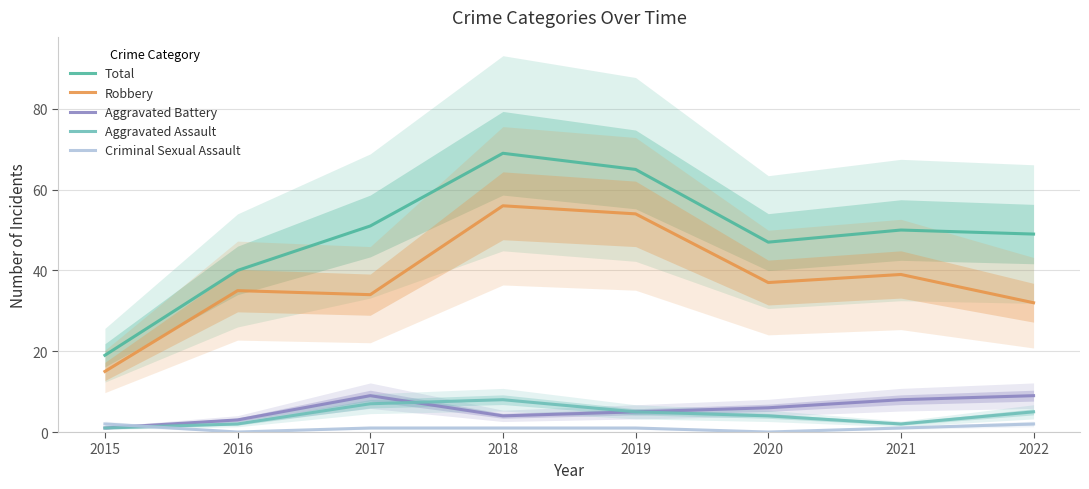

What is the value of the Robbery point at the 6th from the left?

37